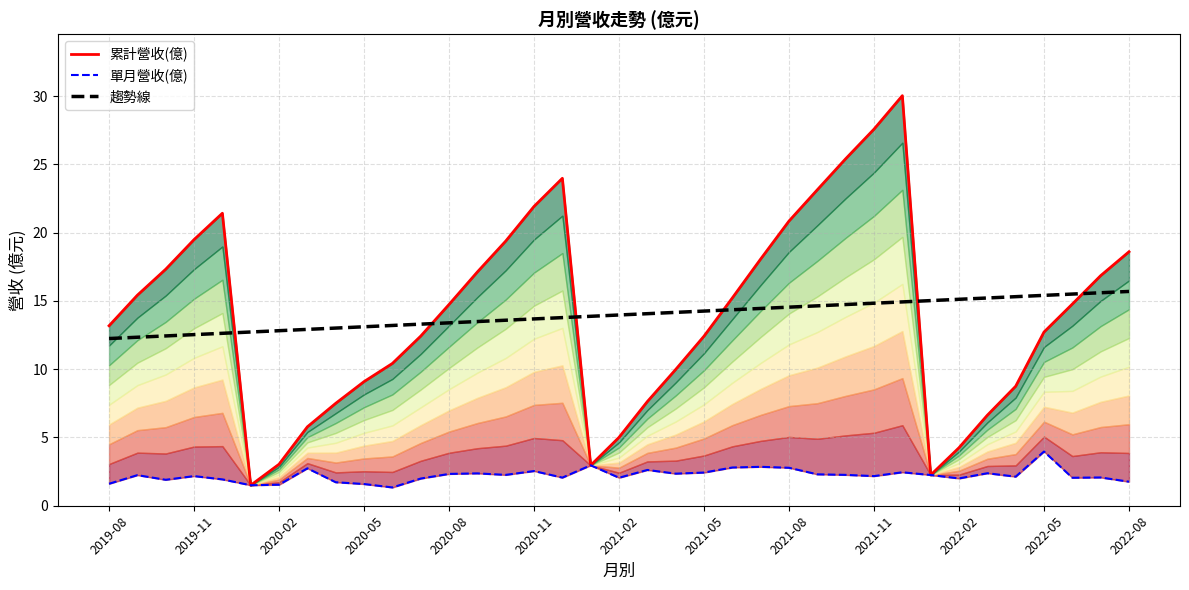

Where is 累計營收(億) nearest to the value 15?

22